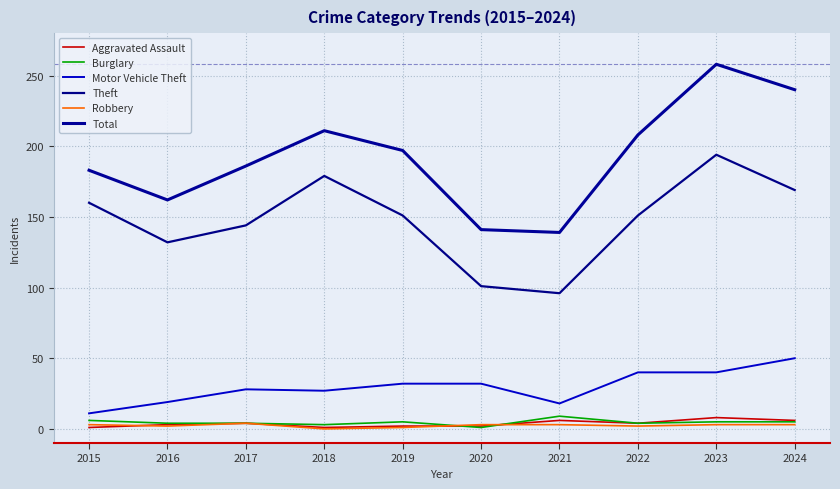

What is the spread (max minus min) of values at 2015?

182